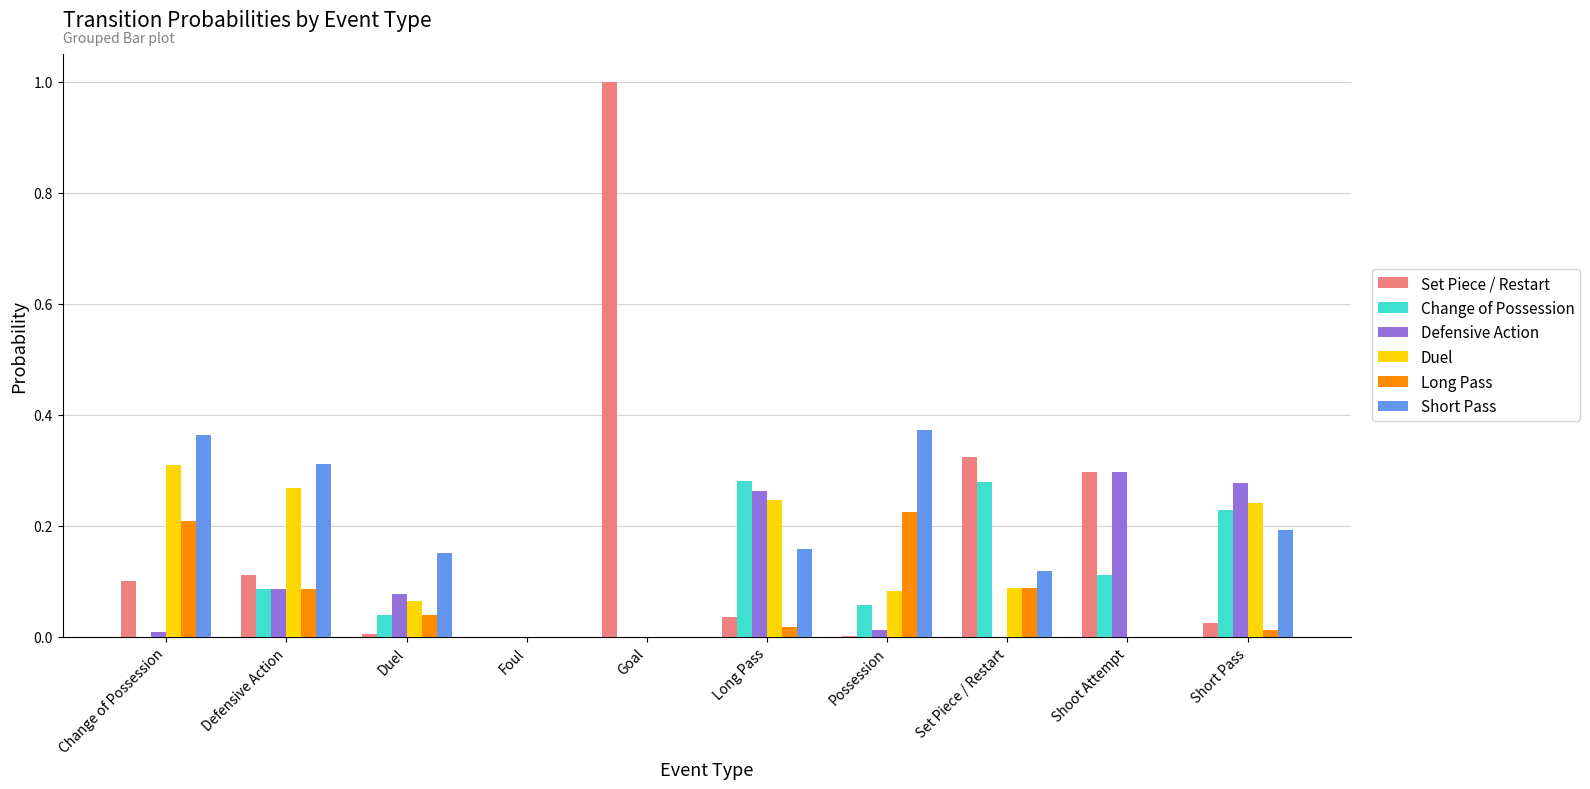

Which series has the largest total across all categories?

Set Piece / Restart